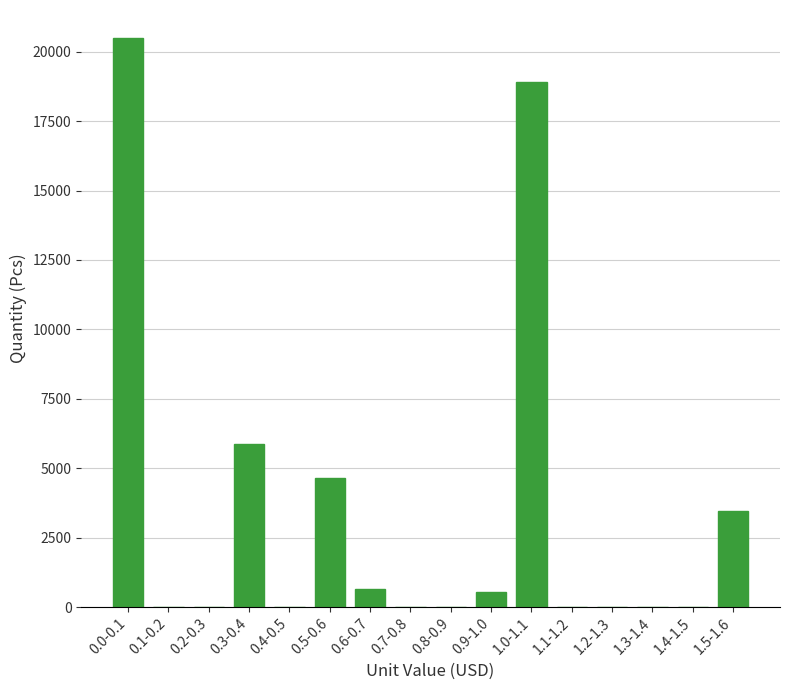

Is it true that the value at 1.0-1.1 is 7995?

False